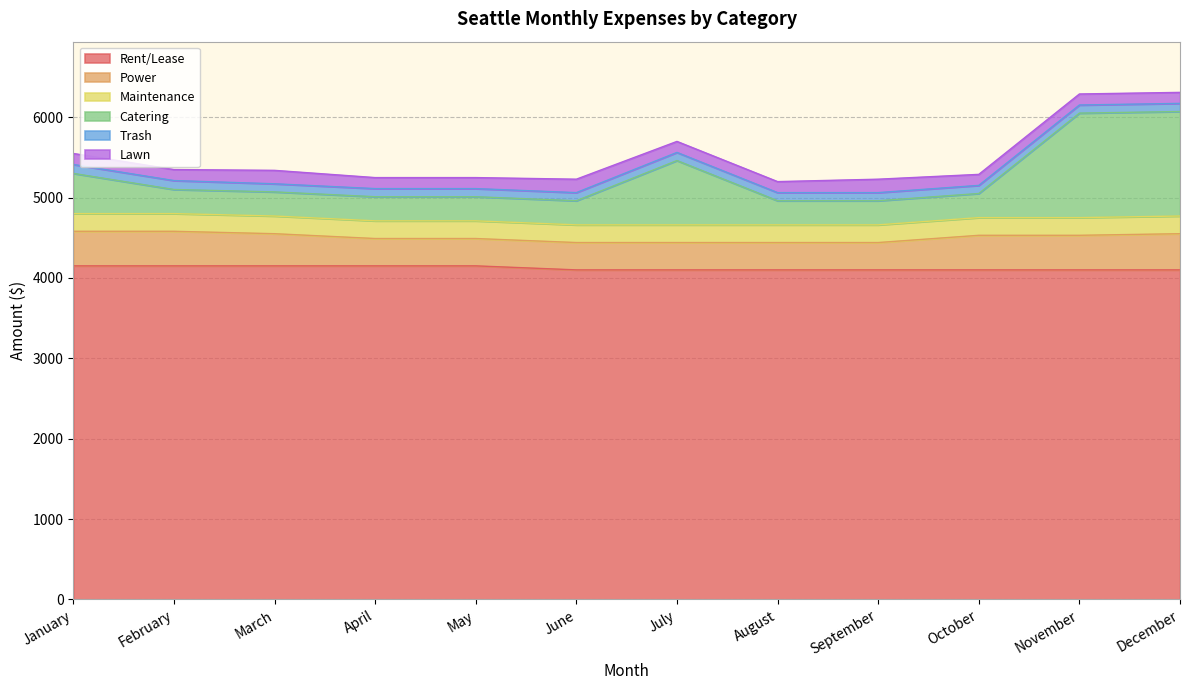

At which category does the chart reach its peak across all series?

January